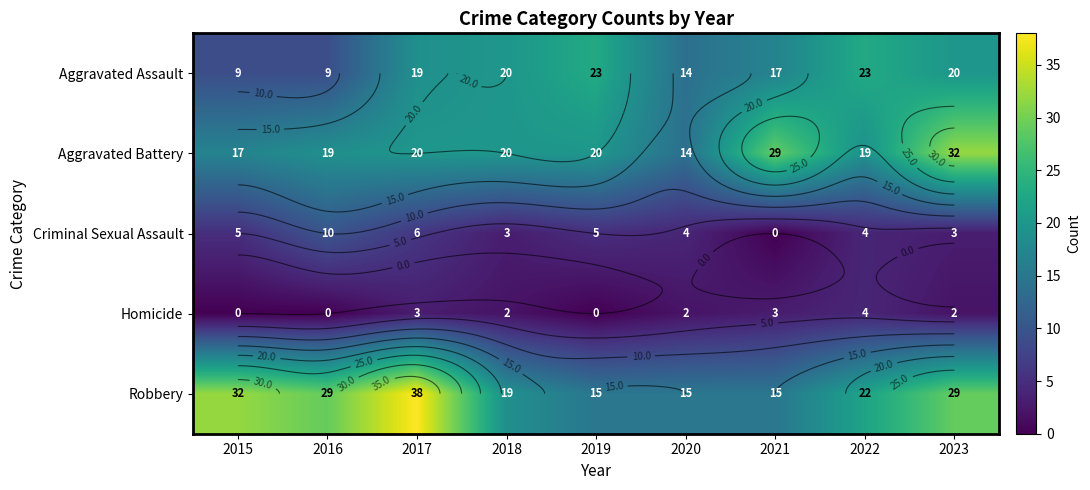

What is the greatest value displayed?

38